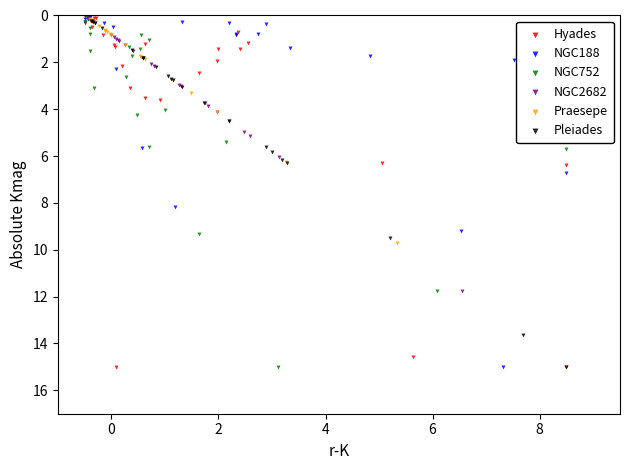

What are all the series names shown in the legend?

Hyades, NGC188, NGC752, NGC2682, Praesepe, Pleiades